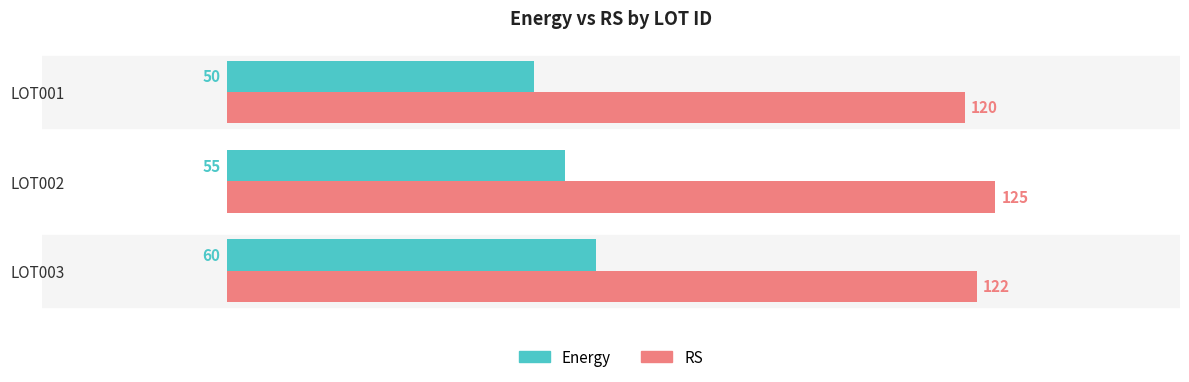

At LOT002, list the series in order from largest to smallest.

RS, Energy